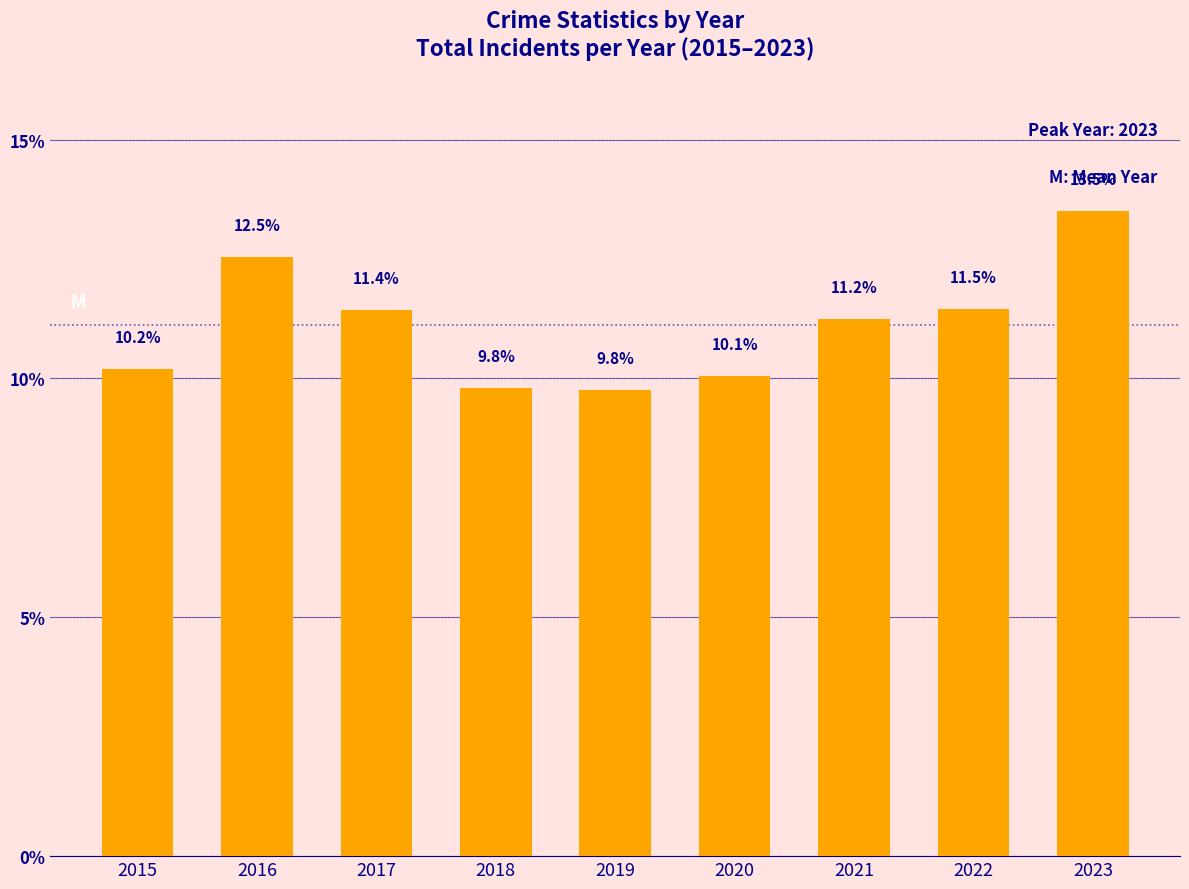

How many bars are there in total?

9